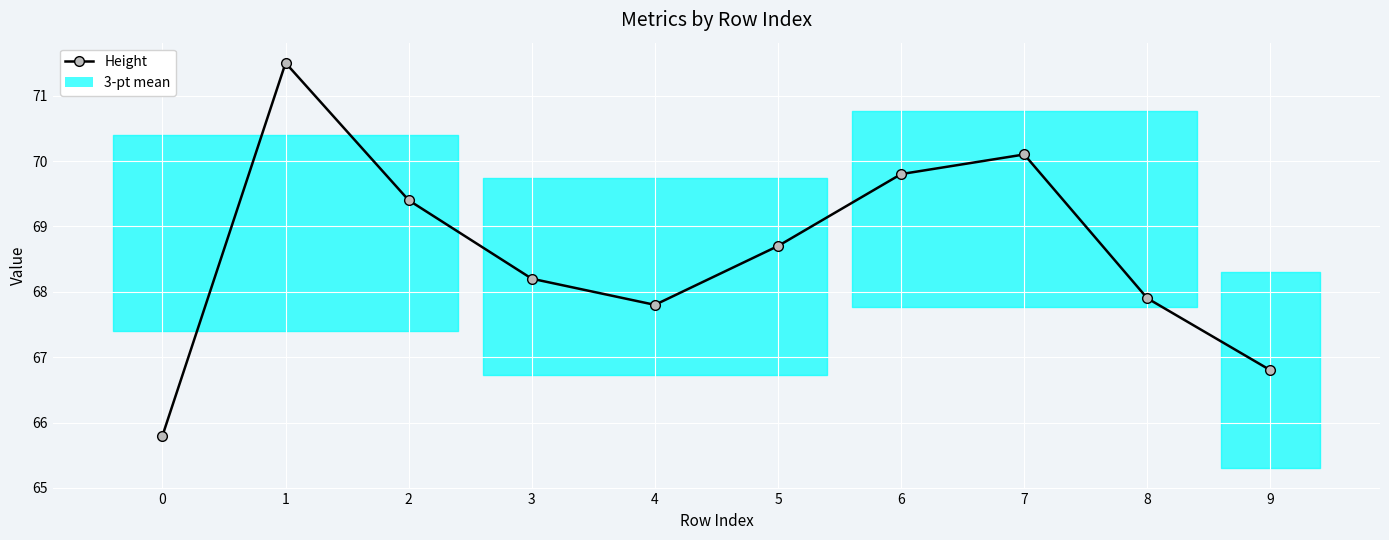

How many interior local valleys (lower than both neighbors) does the data have?

1